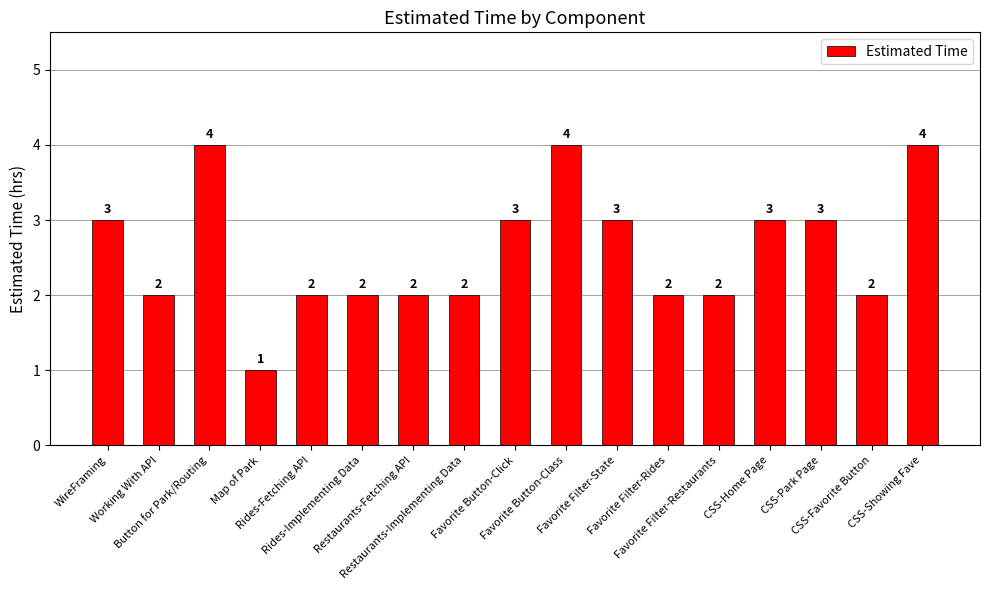

What is the ratio of the value at Rides-Implementing Data to the value at Favorite Button-Class?

0.5